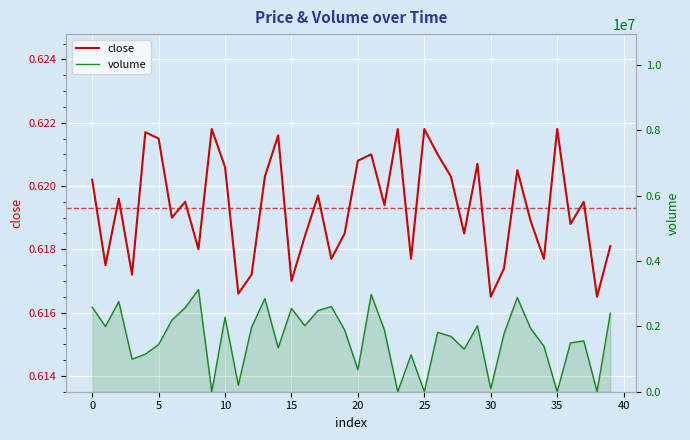

True or false: volume and close cross at least once.

False